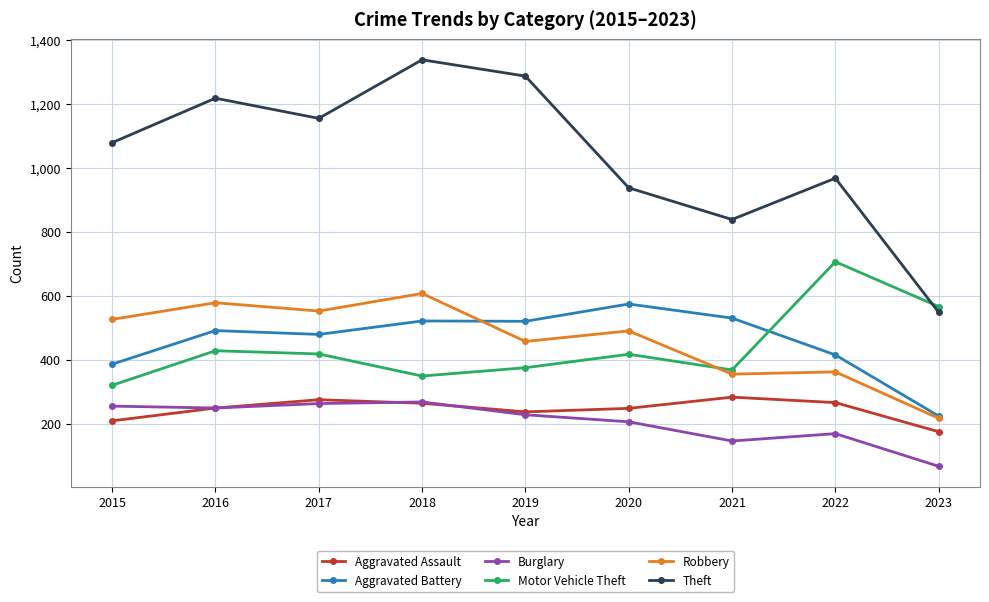

Rank the series at 2017 from highest to lowest value.

Theft, Robbery, Aggravated Battery, Motor Vehicle Theft, Aggravated Assault, Burglary